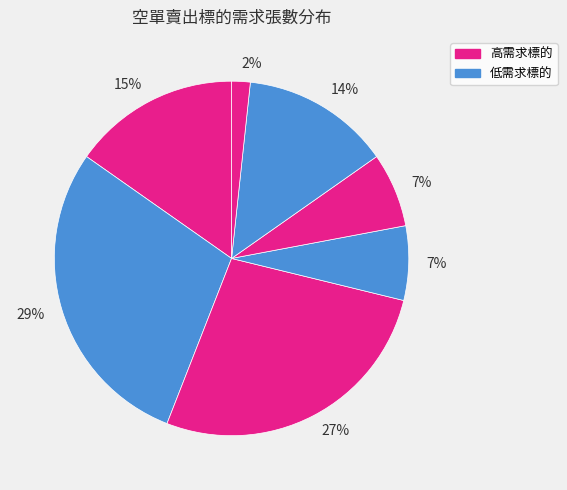

Rank the categories by value from lowest to highest.

1762, 2034, 3221, 4721, 4739, 6180, 6491